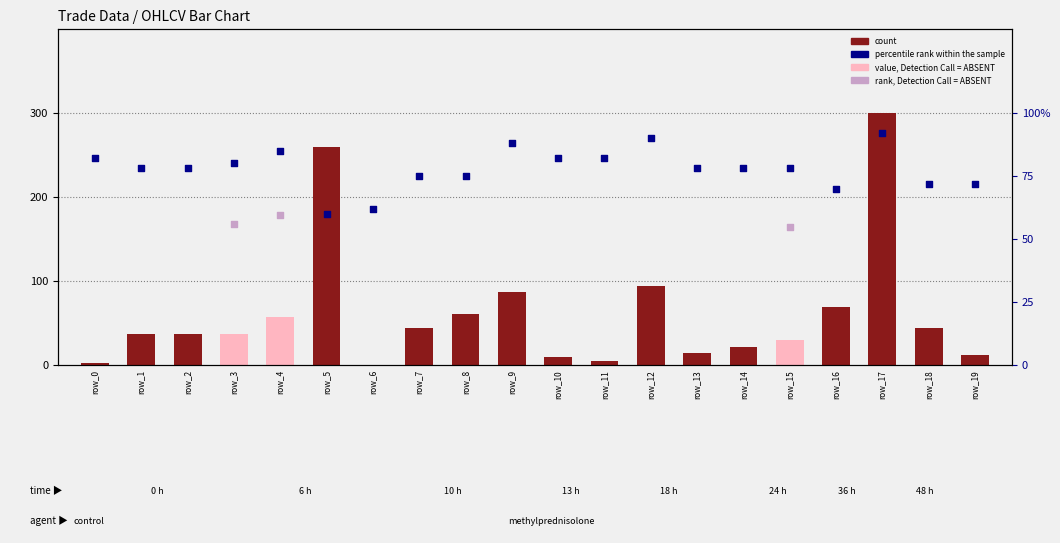

Is the value of OBV_pct at 19 greater than the value of volume at 15?

Yes